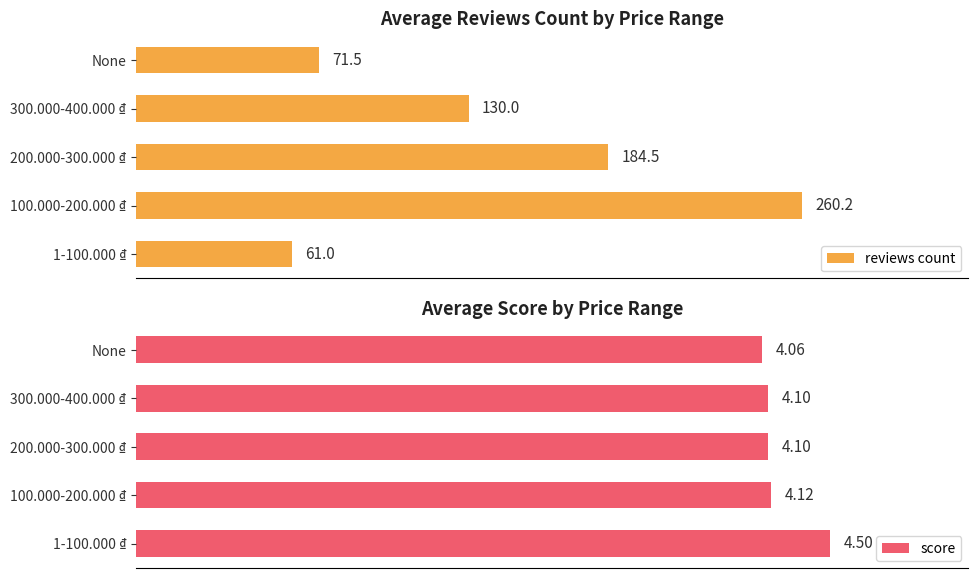

At which label does reviews count reach its peak?

100.000-200.000 ₫